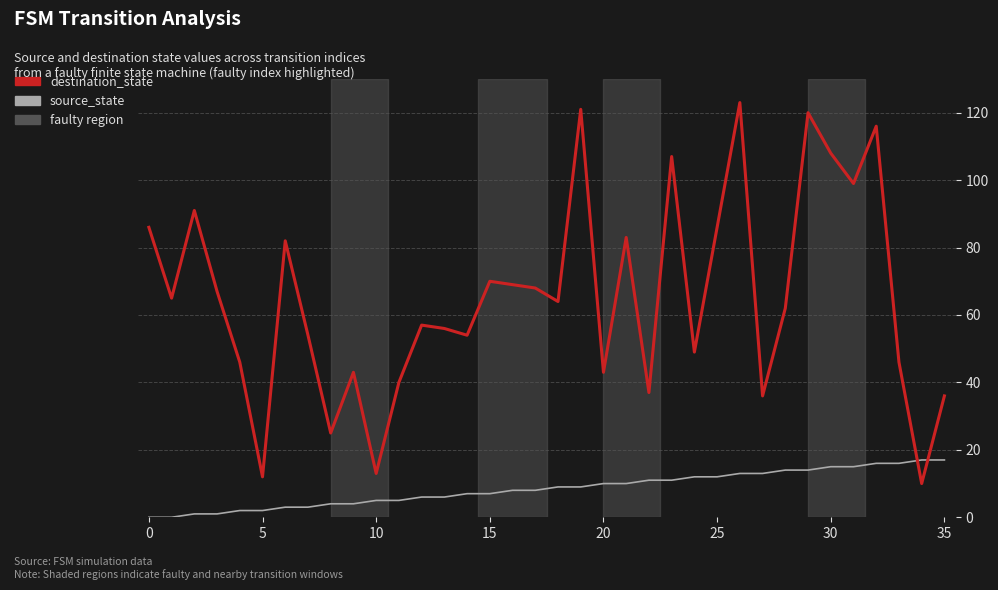

Which series has the largest total across all categories?

destination_state